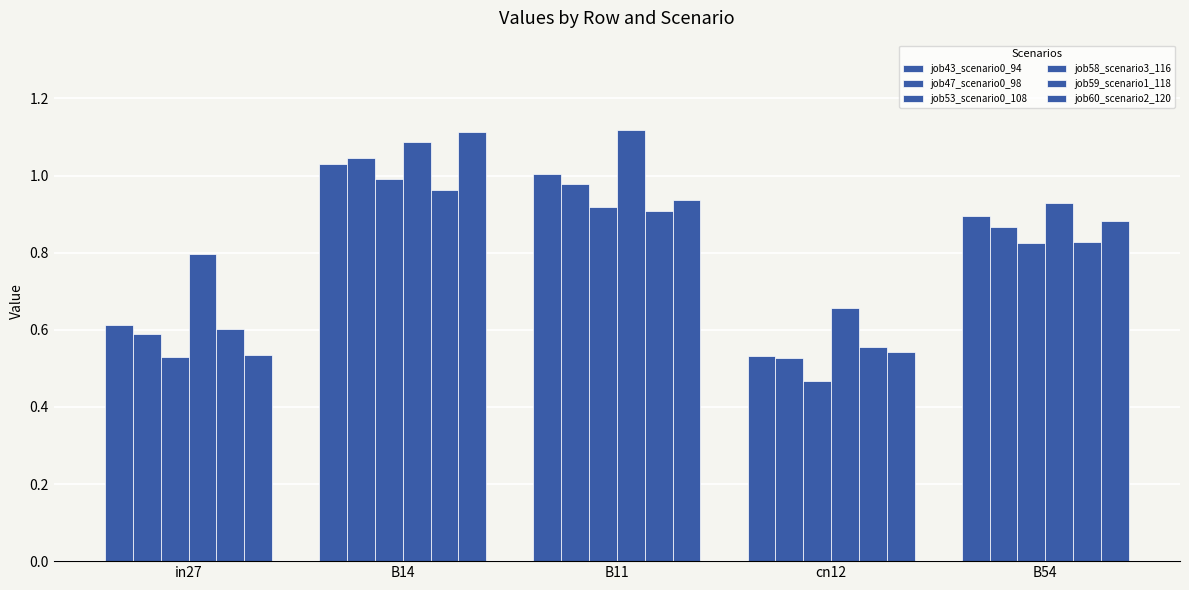

Does the chart contain stacked bars?

No